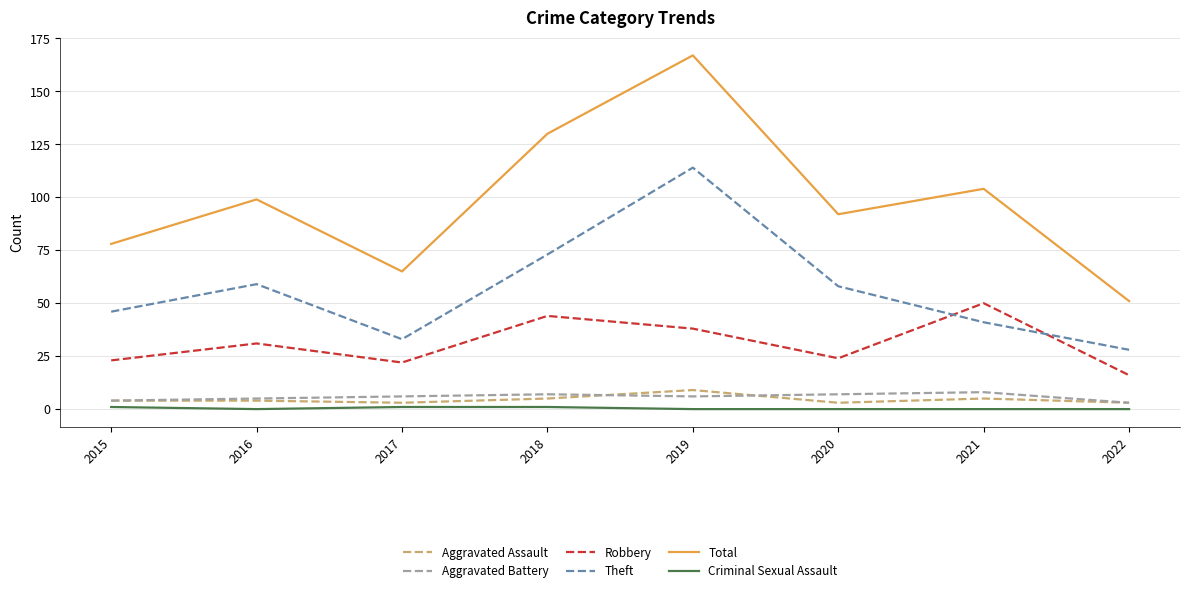

True or false: Total has more than 0 interior local peaks.

True